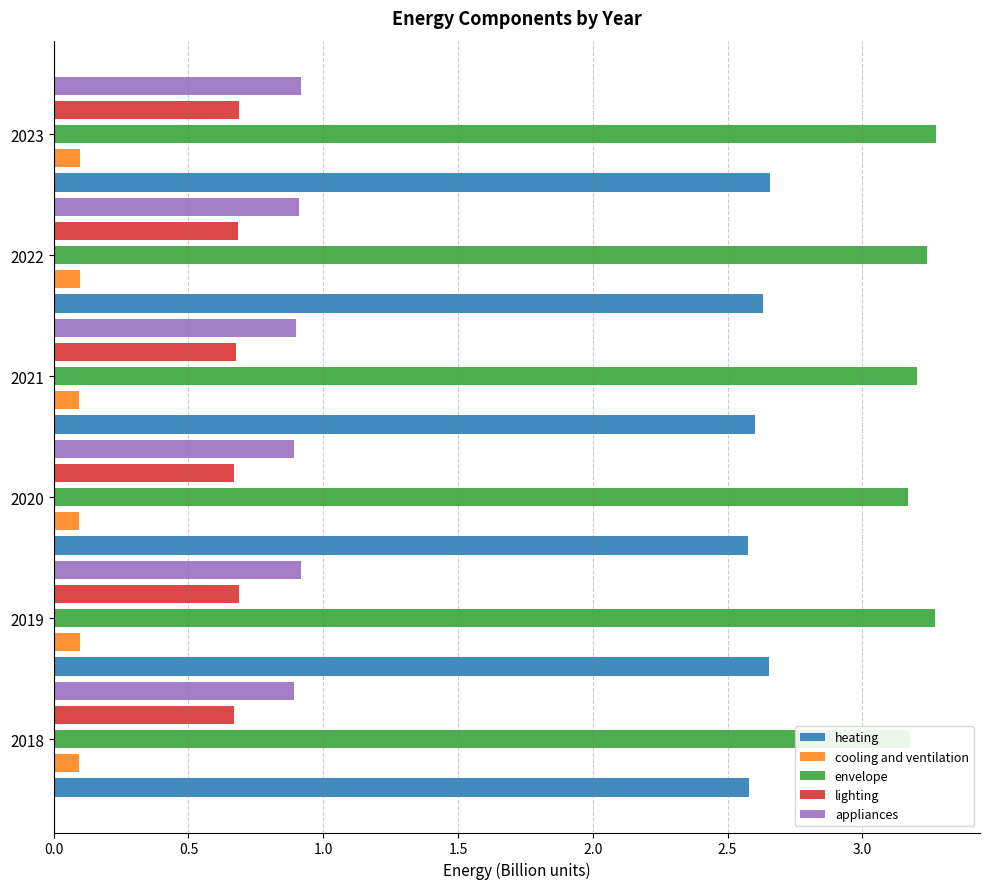

What is the lowest value of the appliances series?

0.9